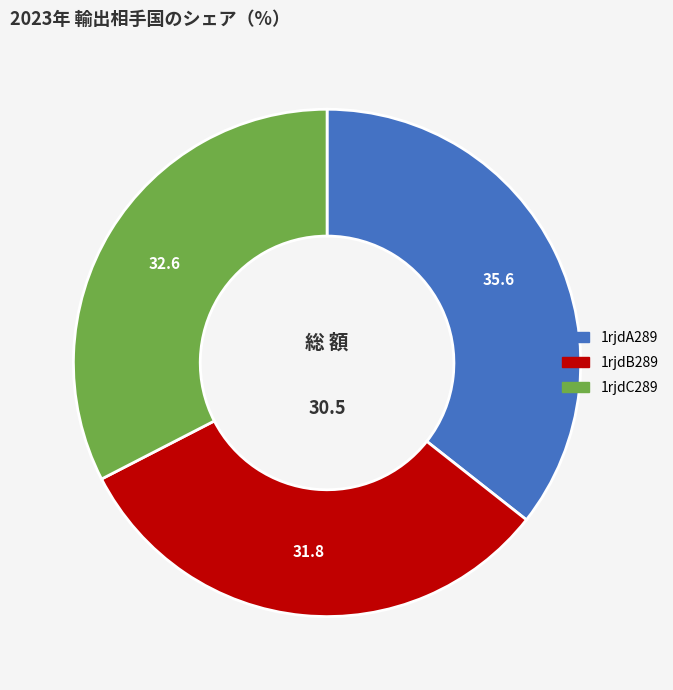

Do 1rjdA289 and 1rjdC289 together represent more than half of the pie?

Yes